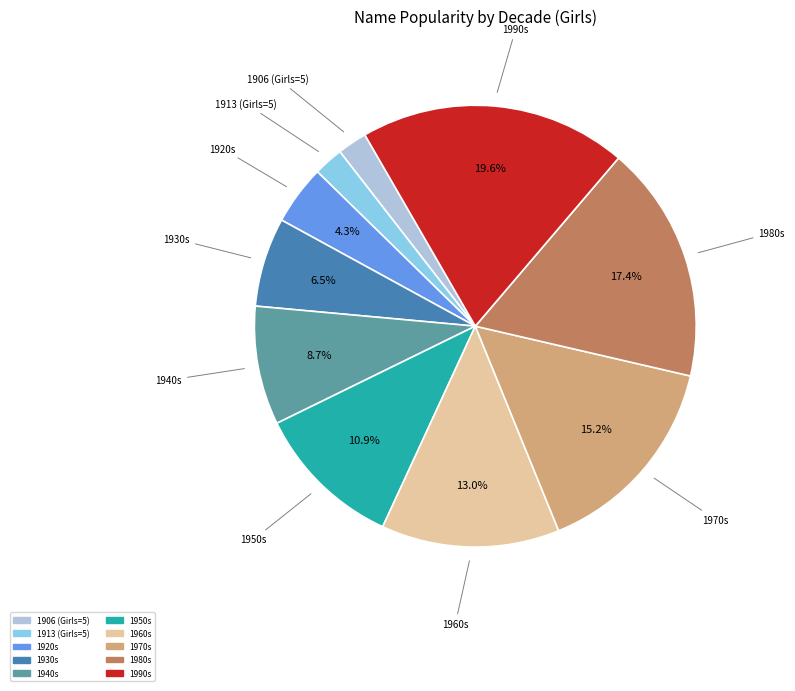

Is there any slice that represents more than half of the pie?

No